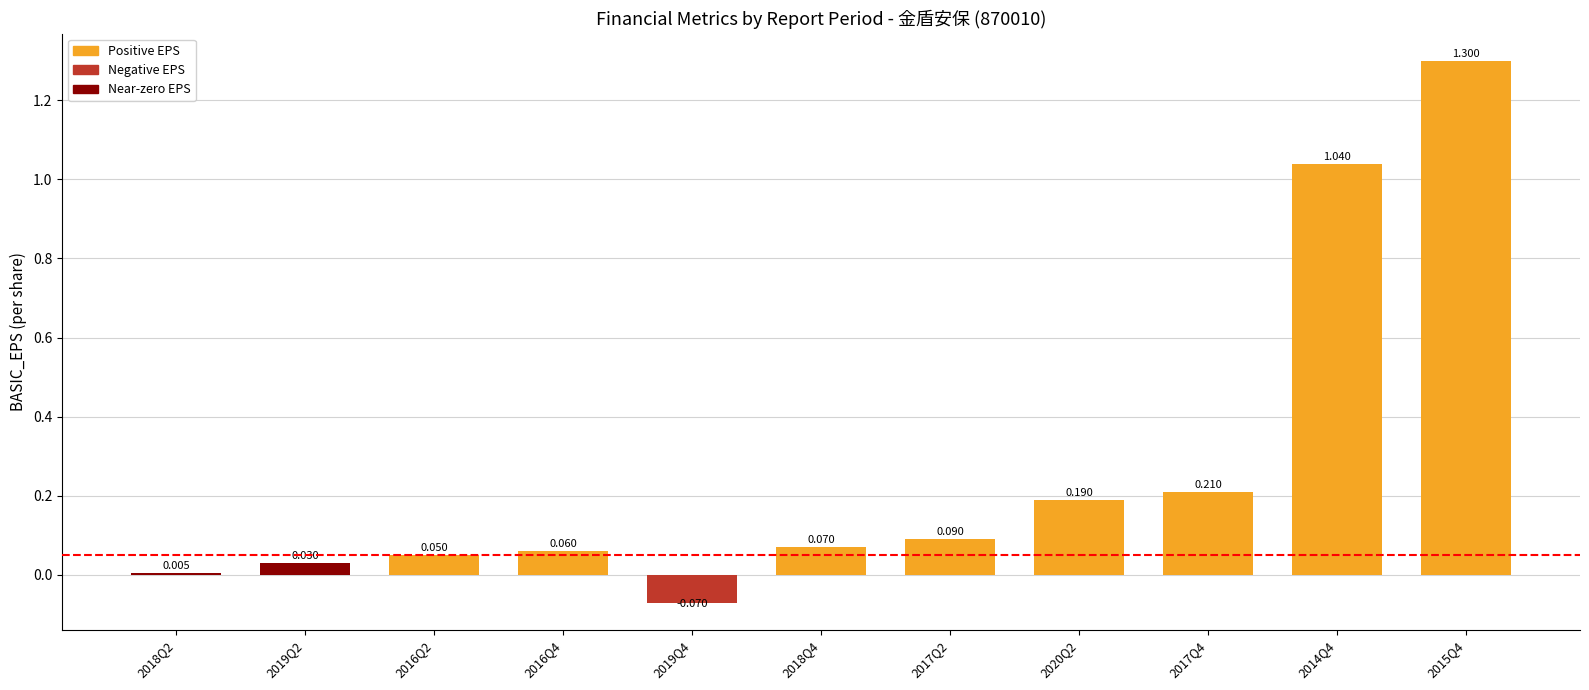

True or false: the data shows 1.3 at 2015Q4.

True